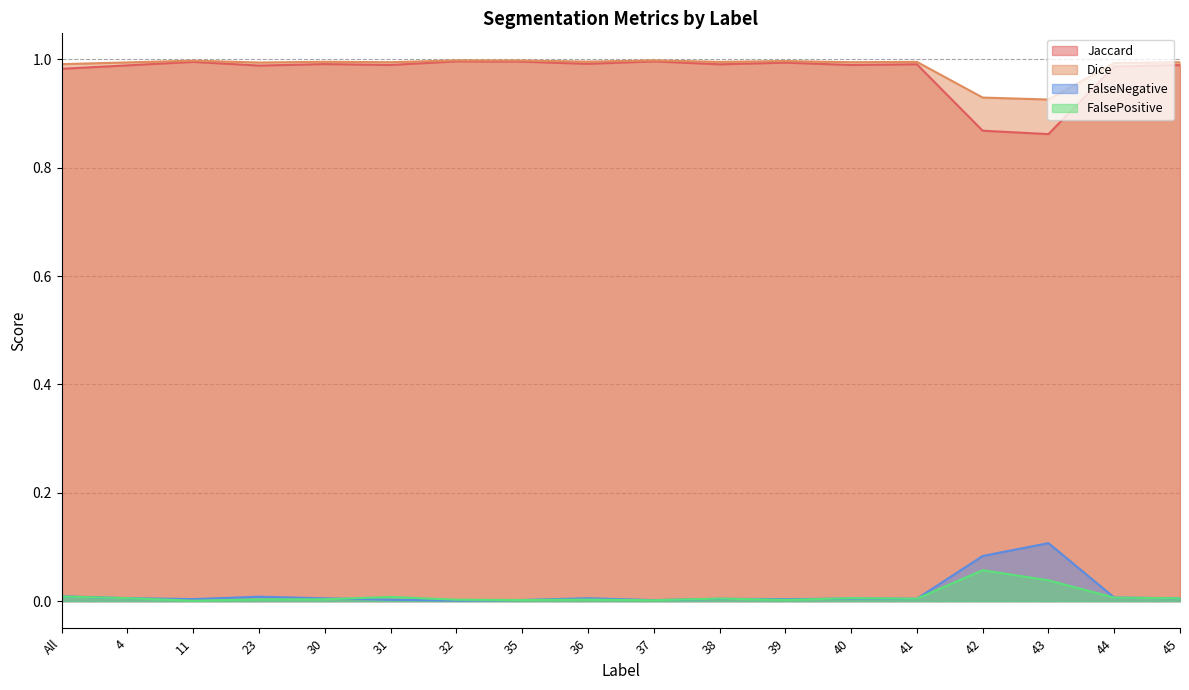

What is the difference between the second highest and second lowest values in the Jaccard series?

0.1